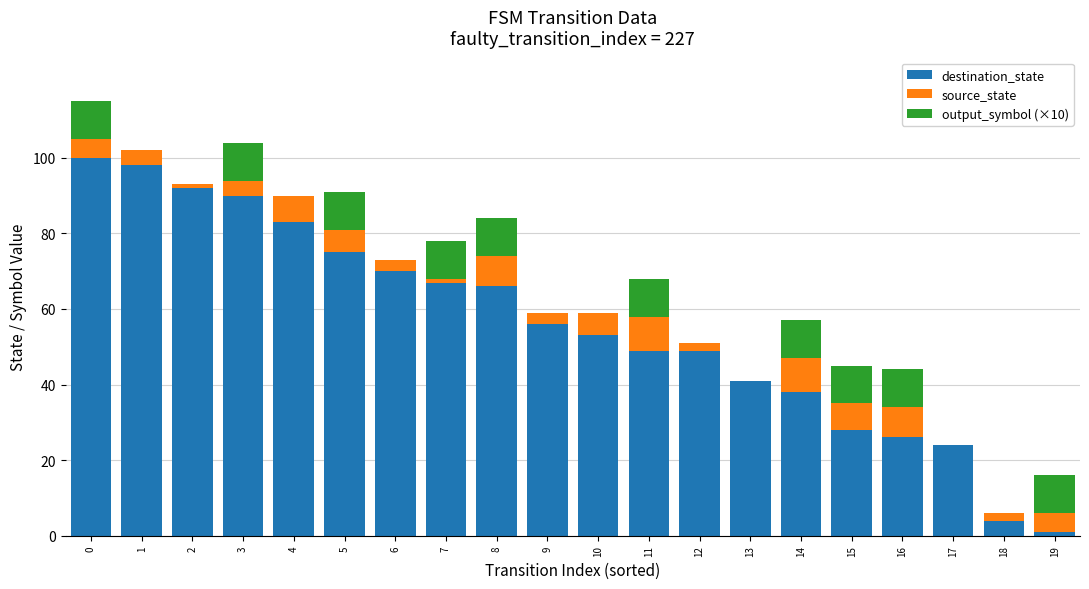

The destination_state series shows 56 at 9. True or false?

True